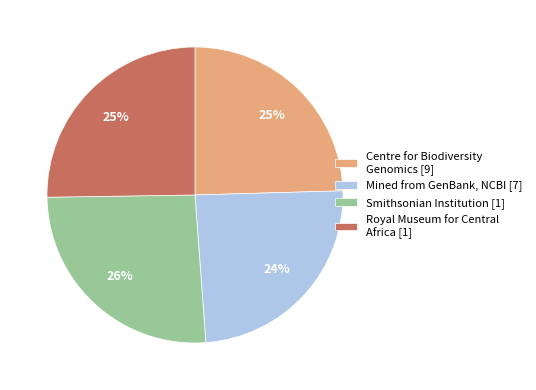

Does any single category account for the majority?

No